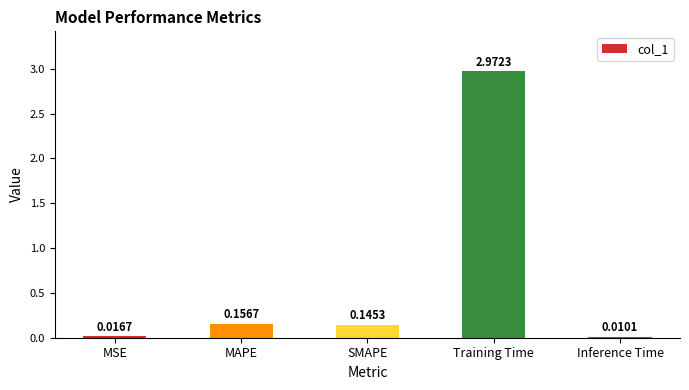

Which has a higher value, MSE or Training Time?

Training Time